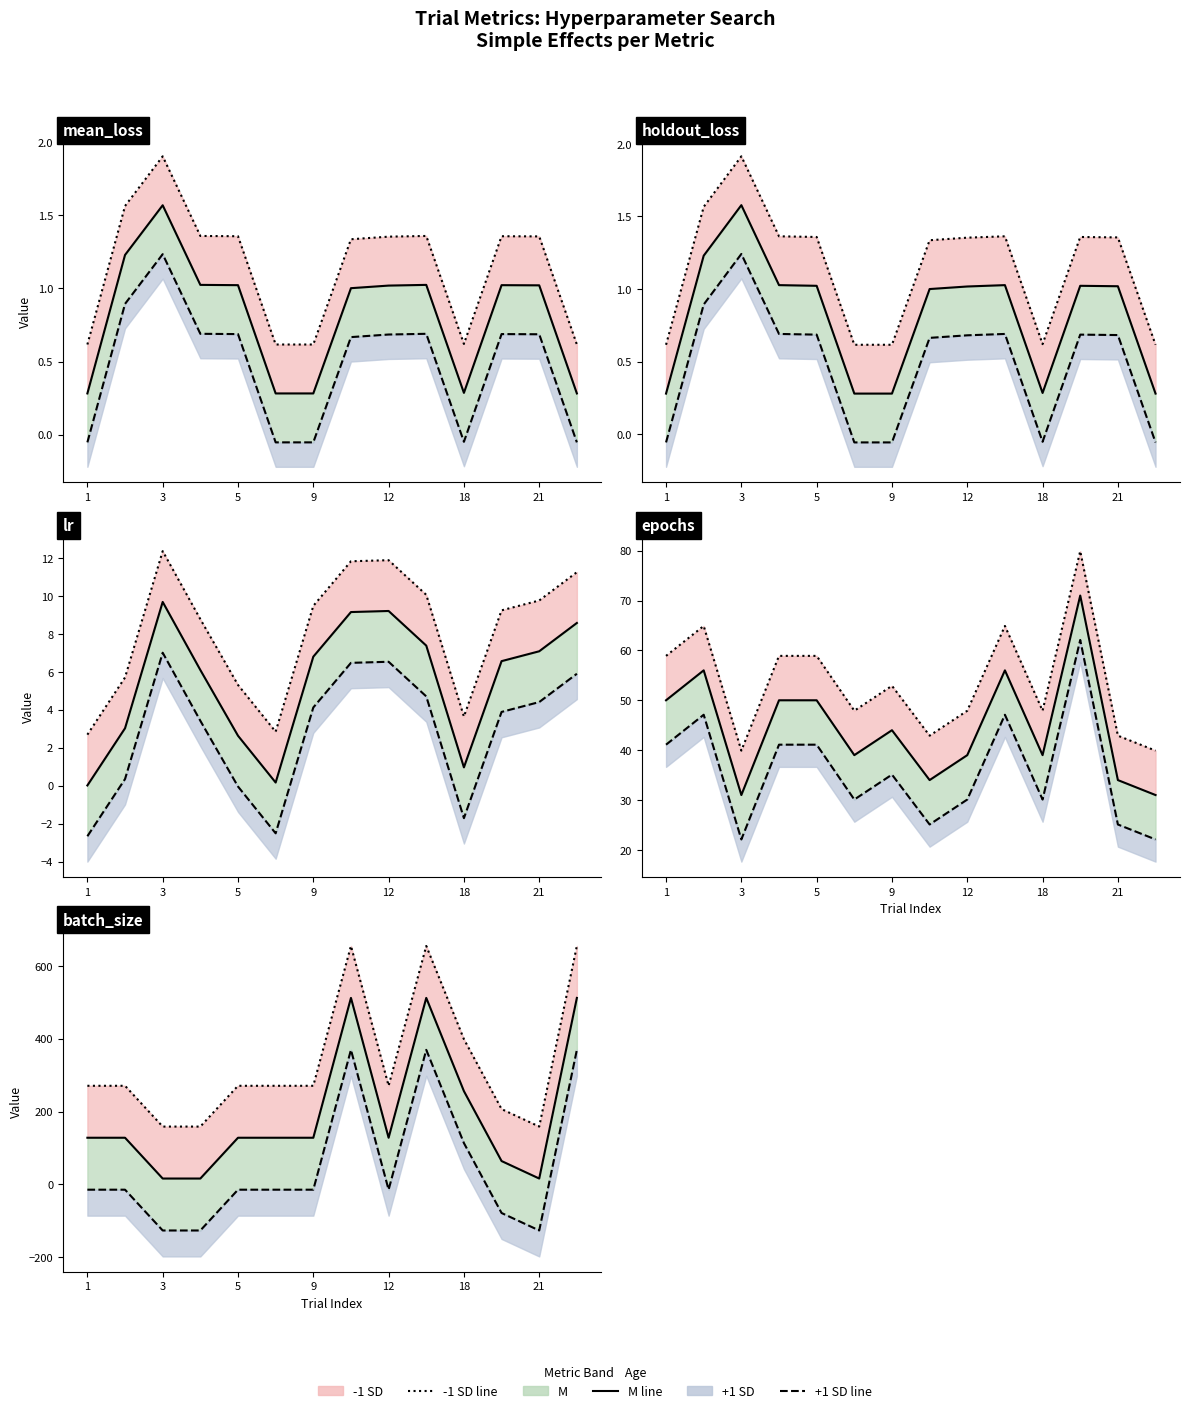

How many data points in +1 SD line are less than -14?

10